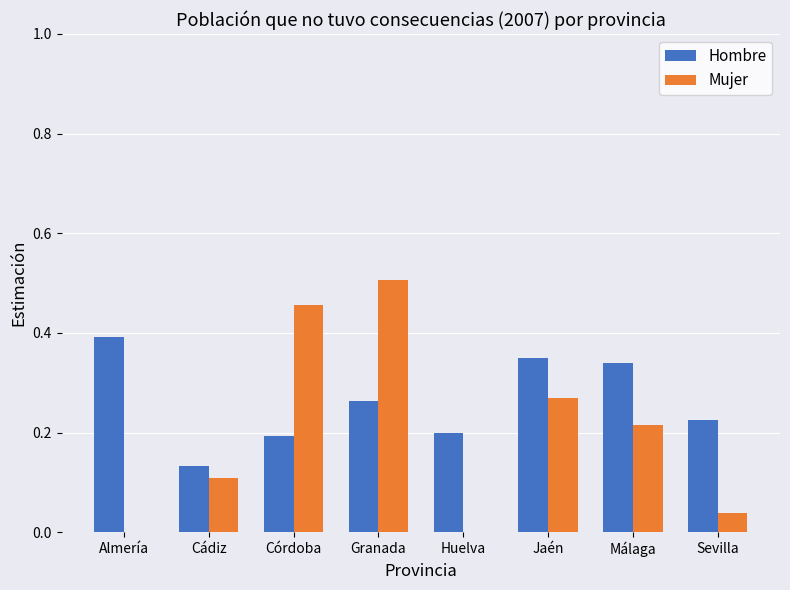

What is the sum of all Hombre values?

2.1